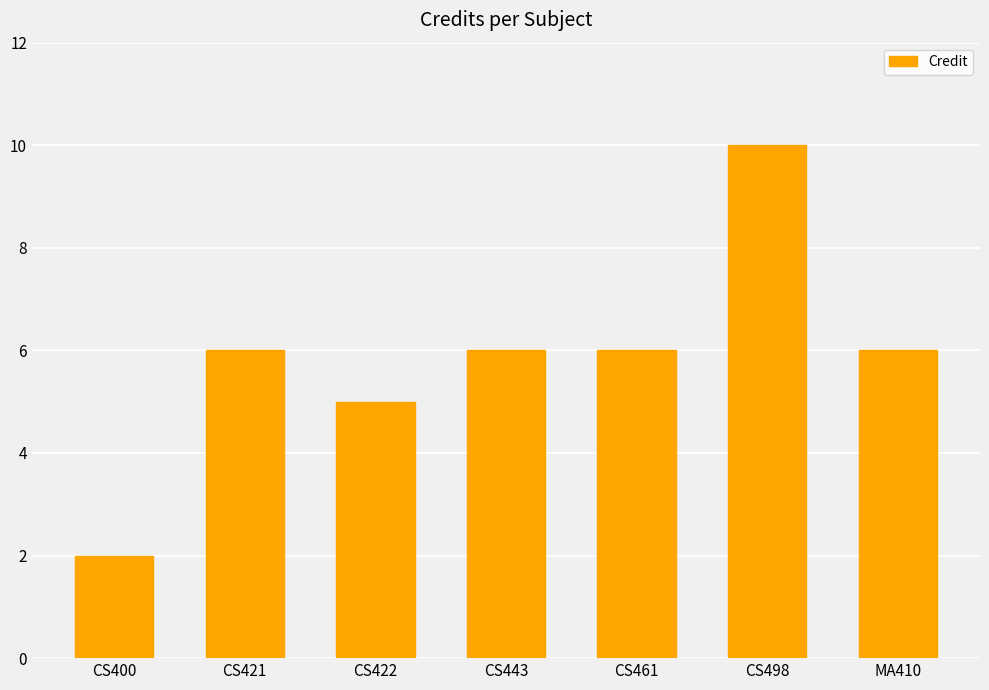

What is the sum of the values at MA410 and CS461?

12